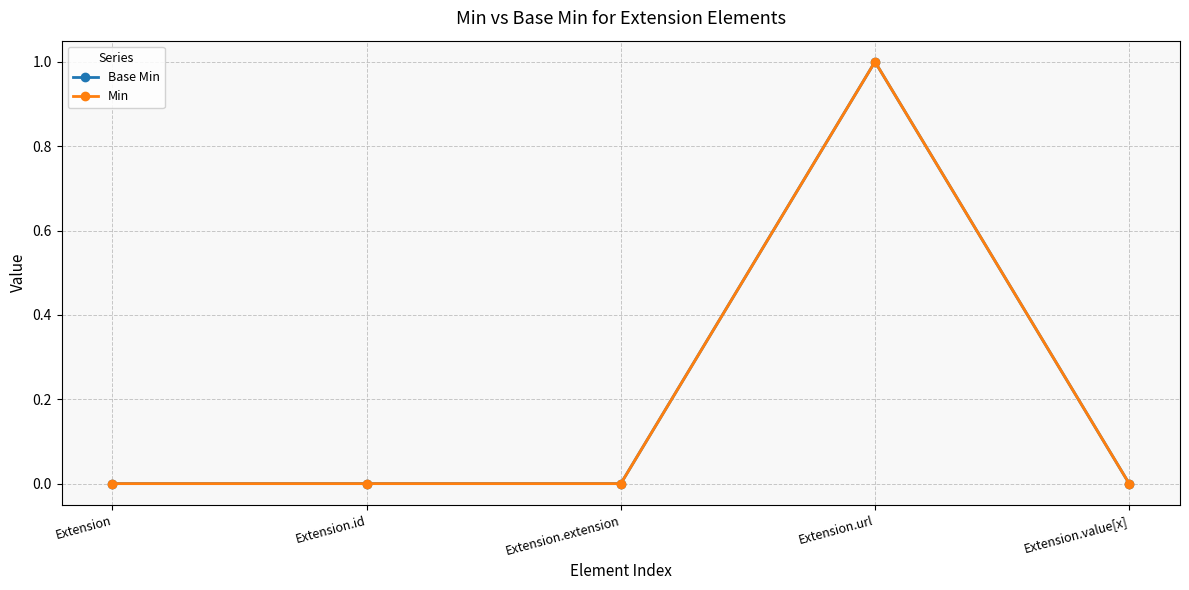

Does the chart have visible grid lines?

Yes